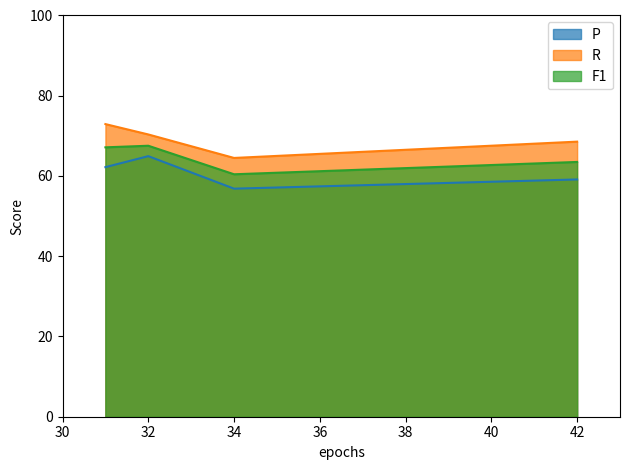

At which category is the sum across all series the highest?

32